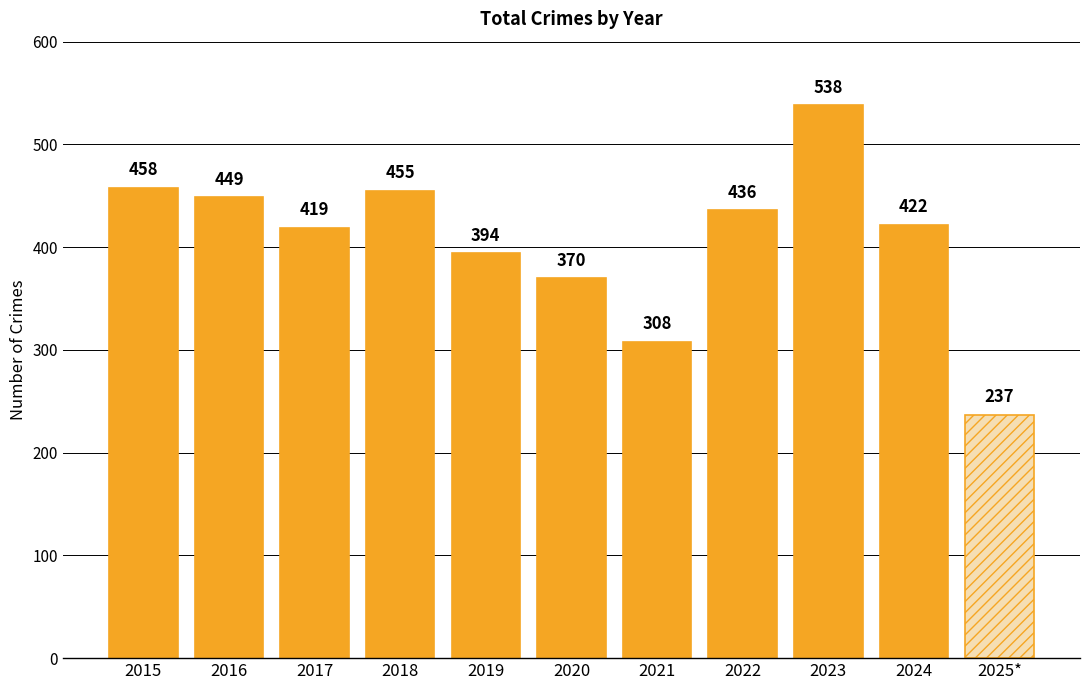

What is the change in value from 2023 to 2024?

-116